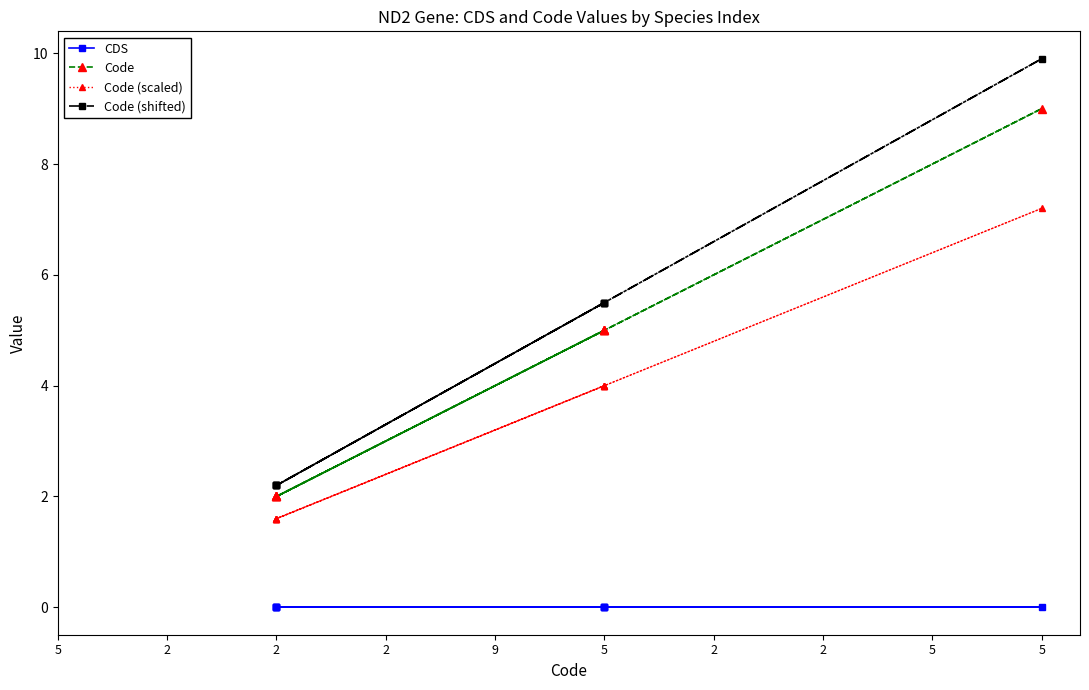

Between 2 and 5, which series saw the biggest shift?

Code (shifted)